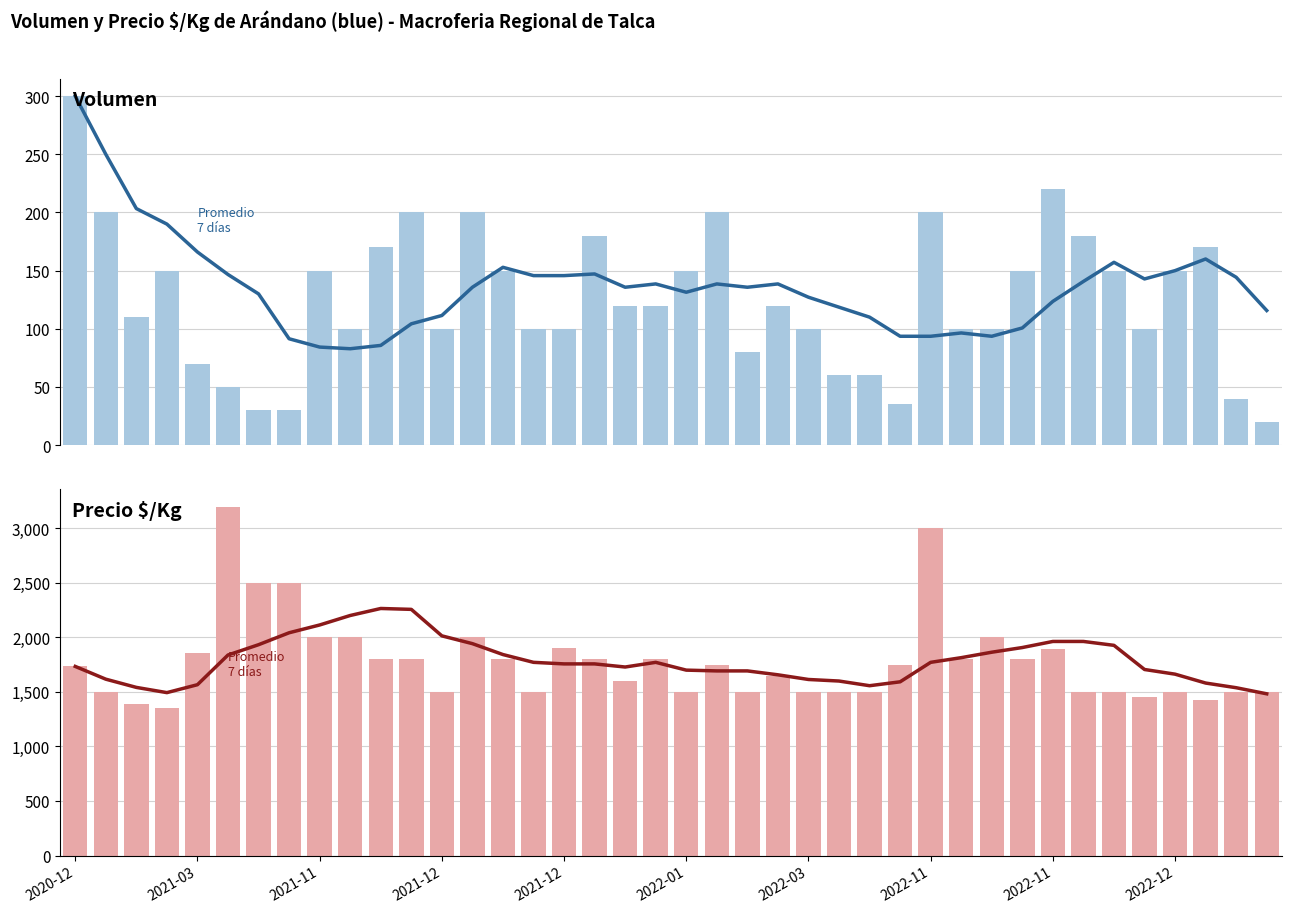

What is the value of the Promedio 7 días (Precio $/Kg) bar at the 2nd from the left?

1617.0